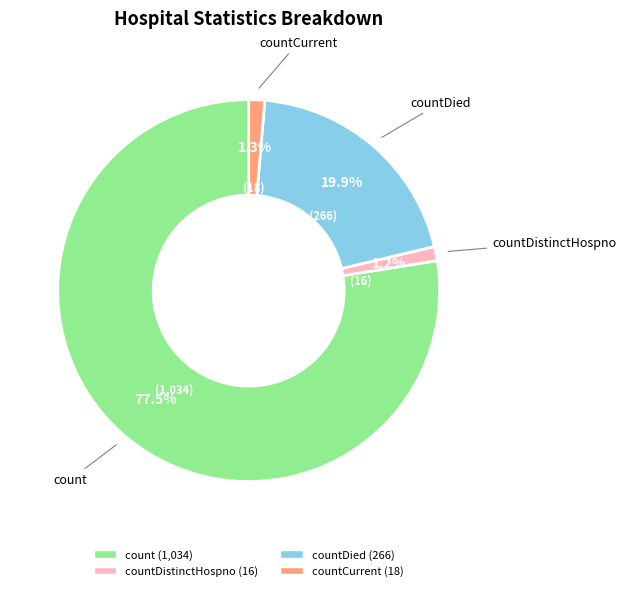

Between countDied and countDistinctHospno, which is larger?

countDied